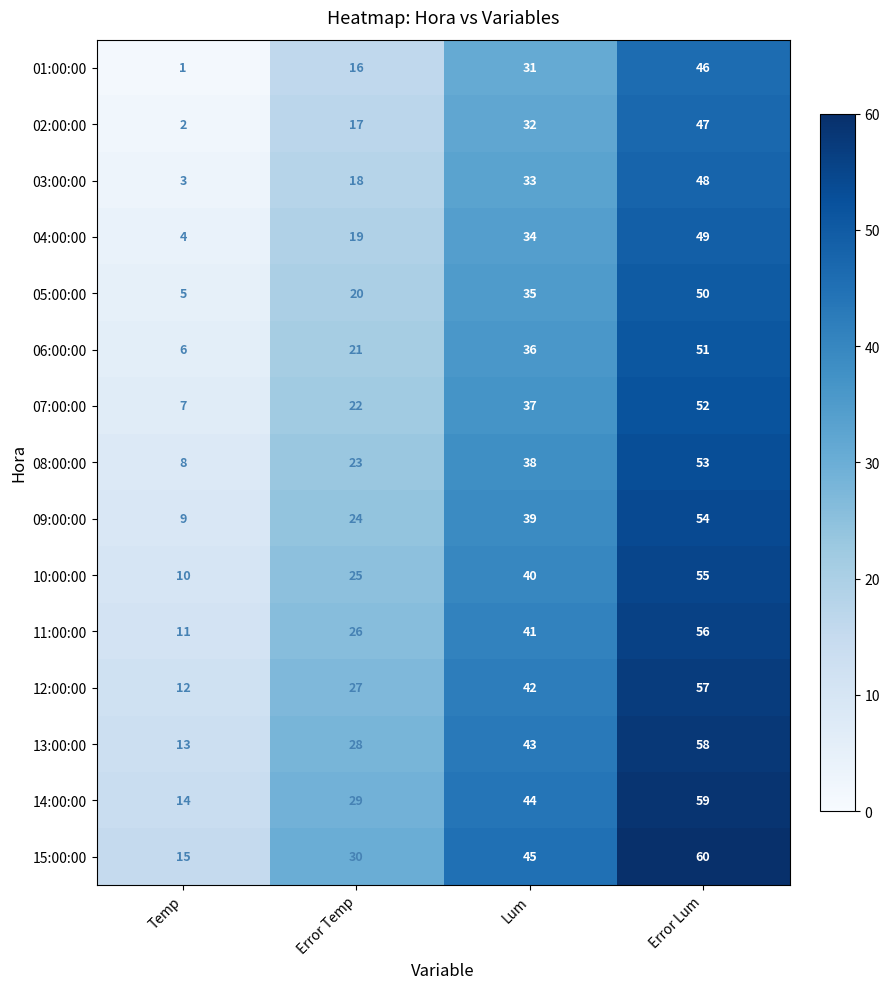

What is the total value across all series at Error Temp?

345